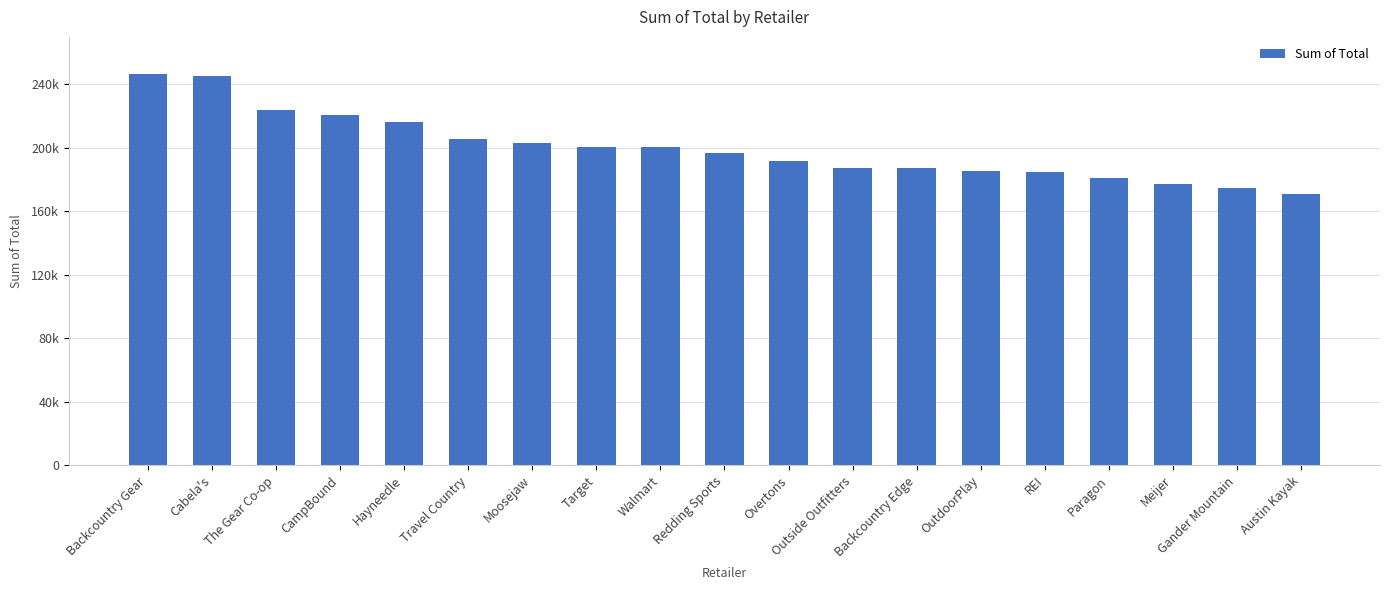

Between Moosejaw and Outside Outfitters, which is larger?

Moosejaw